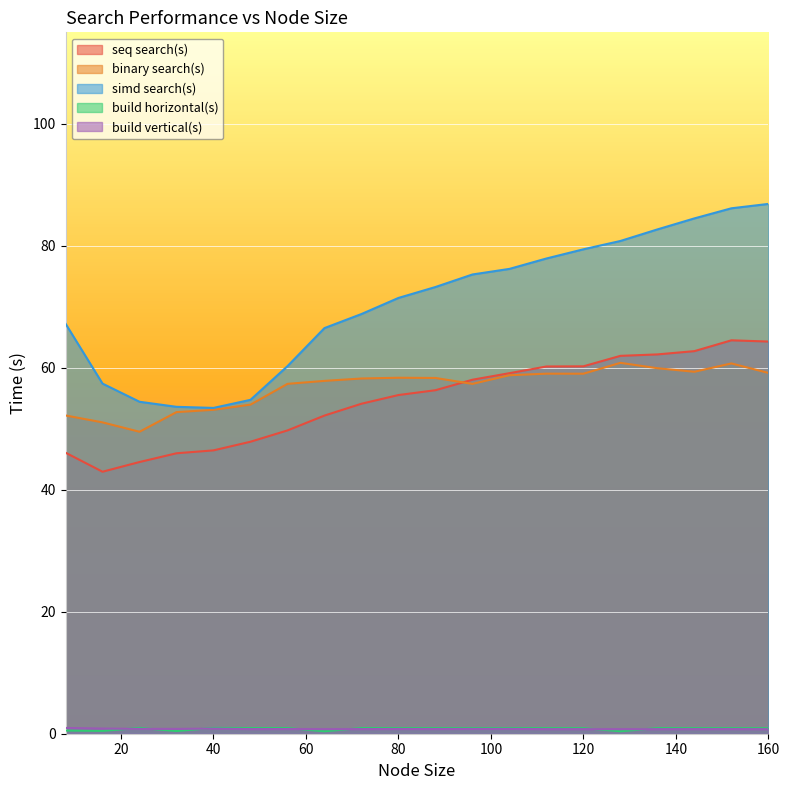

Where is the first local minimum for build horizontal(s)?

16